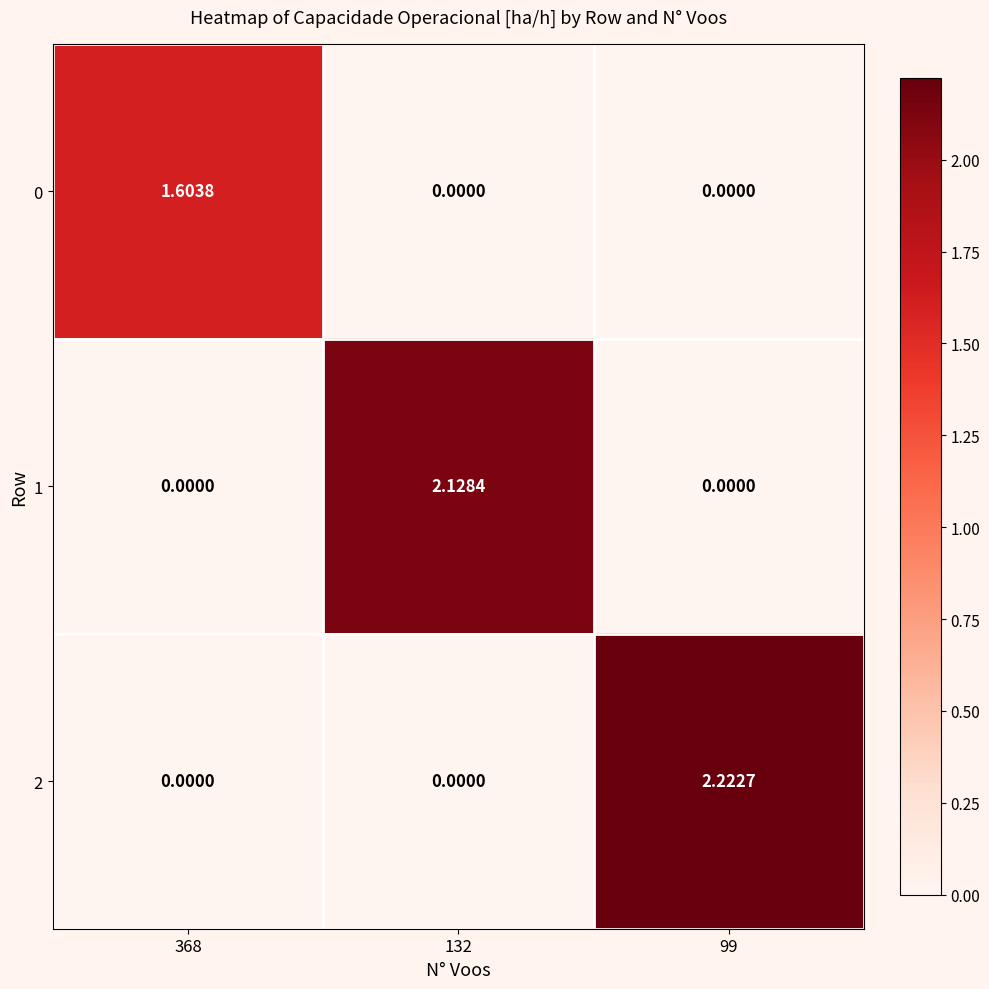

How many positive values does the 0 series have?

1